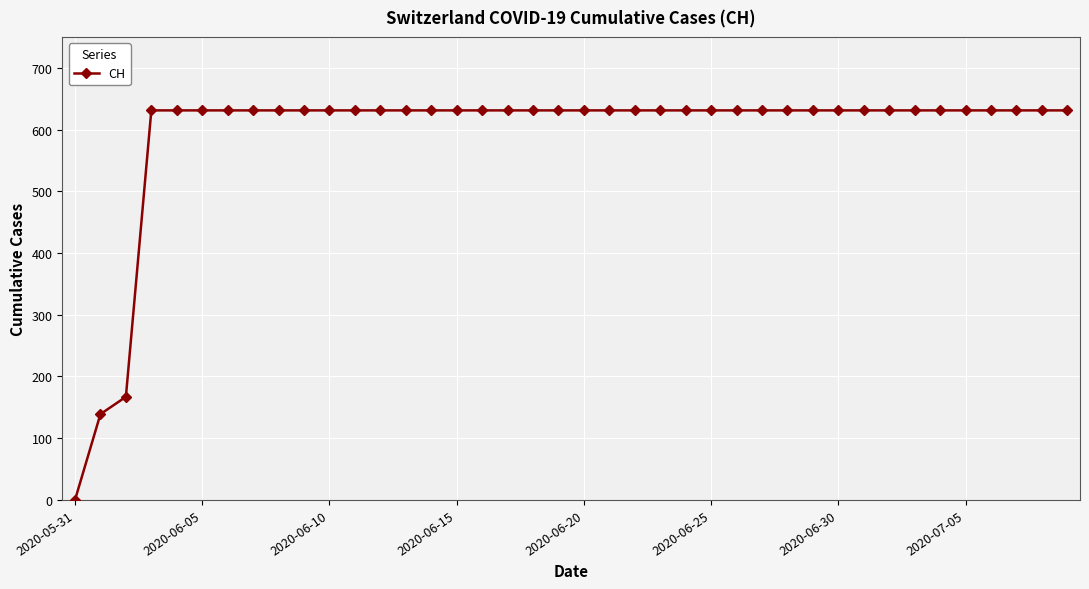

What is the difference between the maximum and minimum values?

631